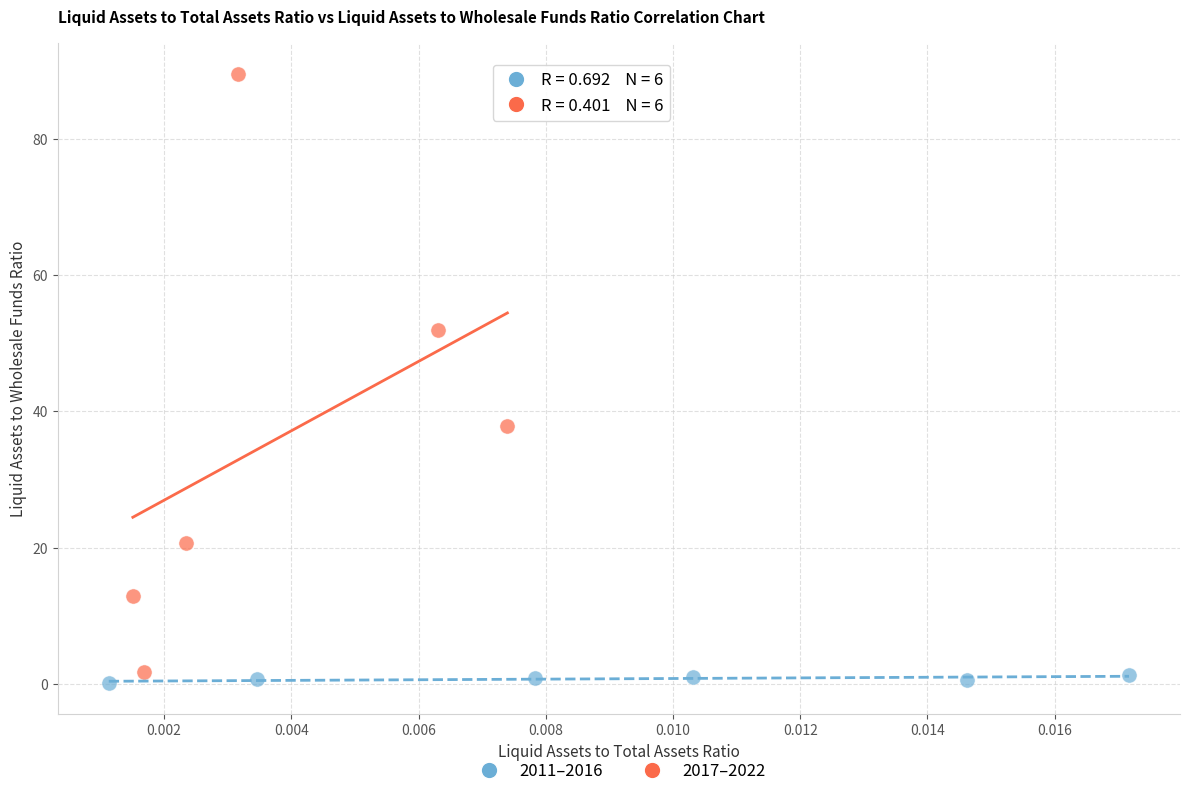

Which series contains the highest Y value?

2017–2022